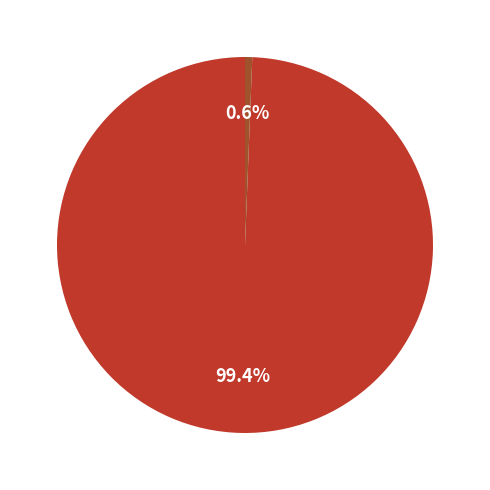

Is there any slice that represents more than half of the pie?

Yes